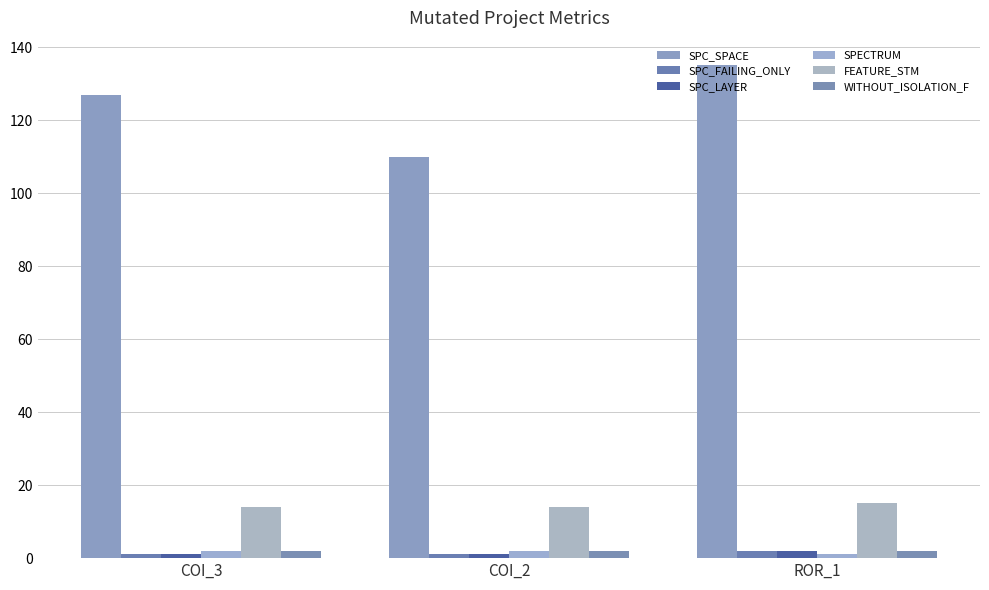

What is the average value of the SPC_LAYER series?

1